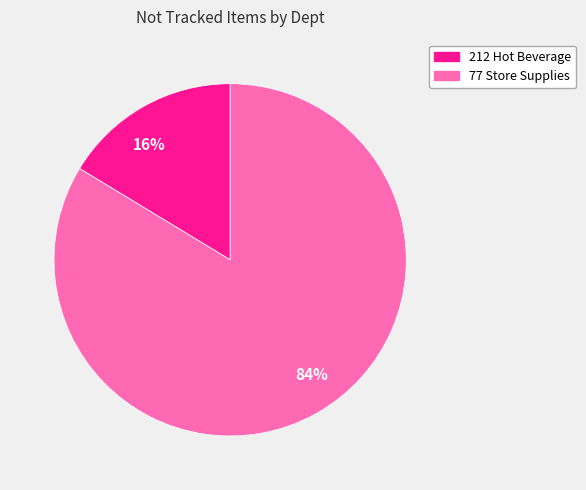

How many segments does this pie chart have?

2